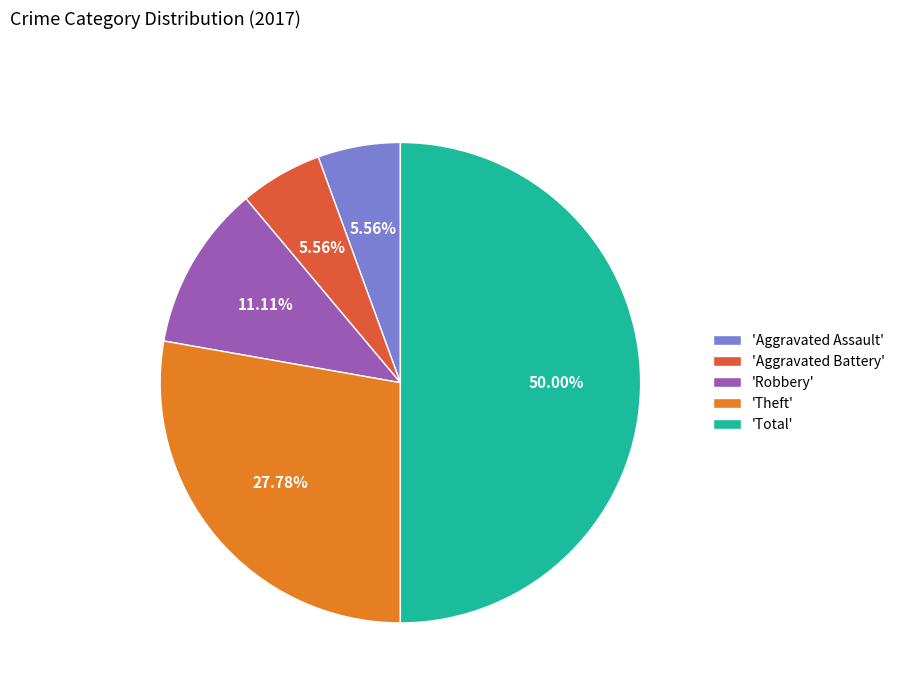

How many segments does this pie chart have?

5